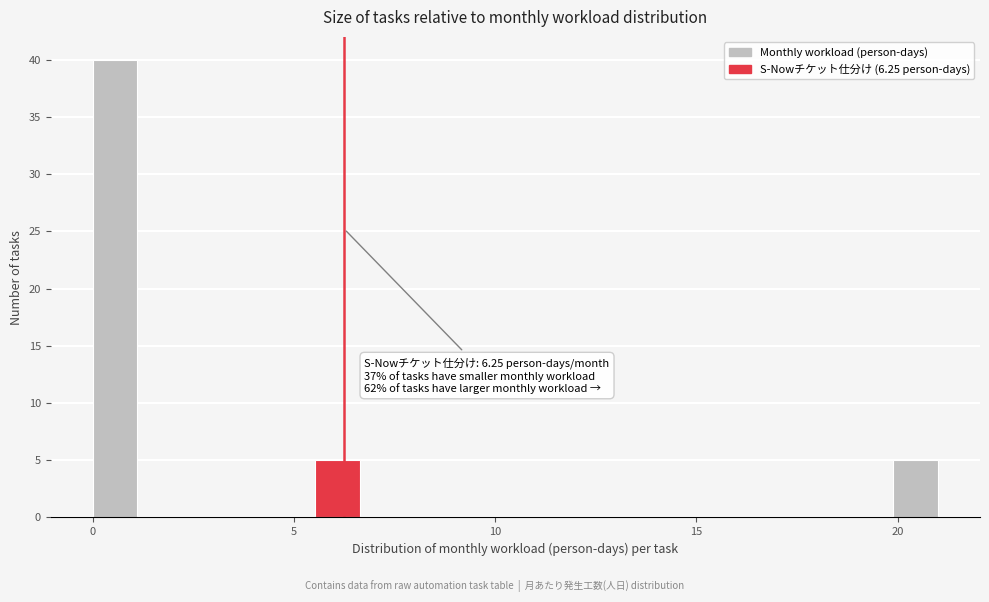

Read against the x-axis, roughly where is the centre of the tallest bar?

0.5